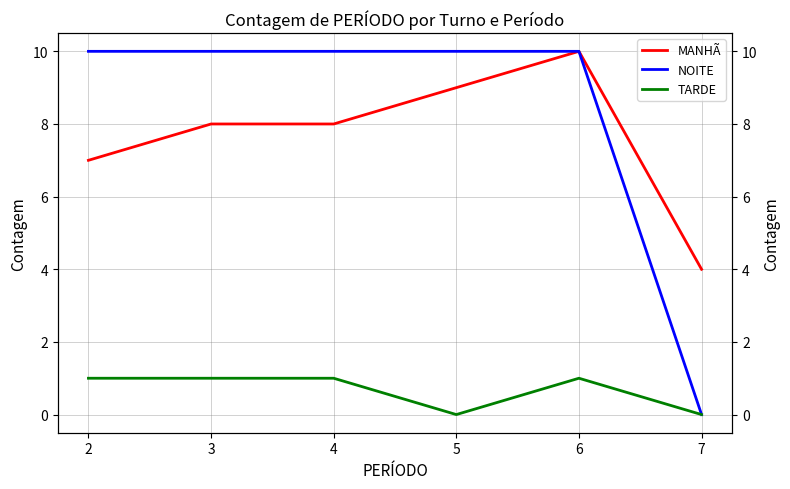

True or false: MANHÃ has more than 0 interior local peaks.

True